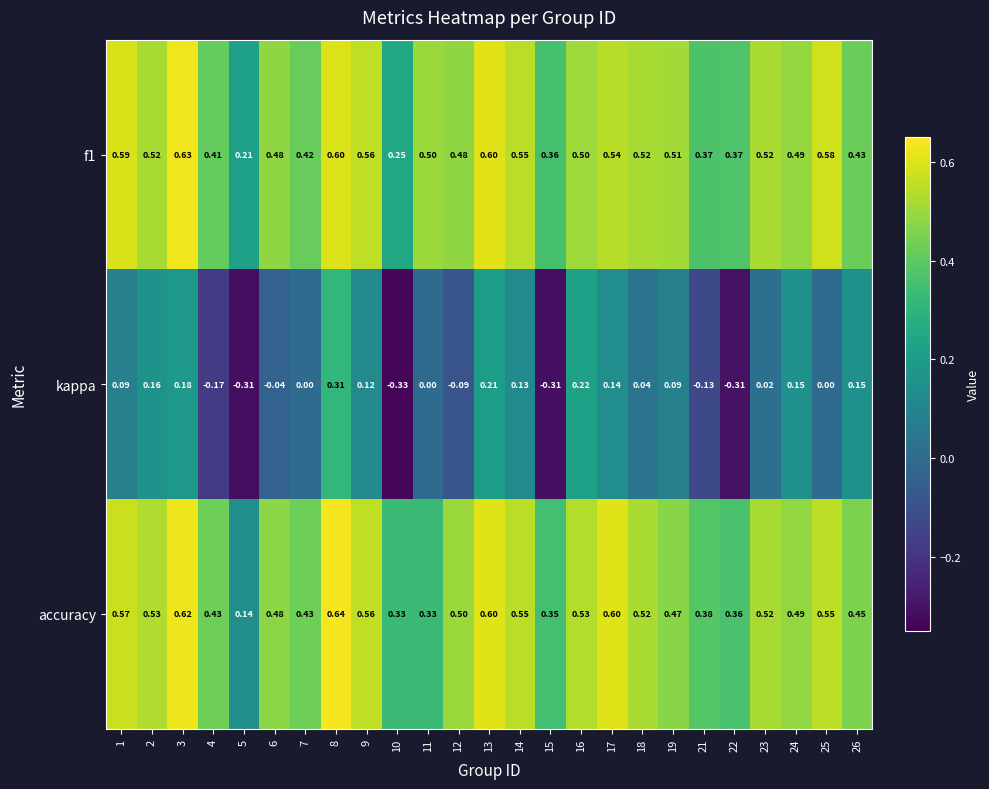

Between 5 and 18, which series saw the biggest shift?

accuracy